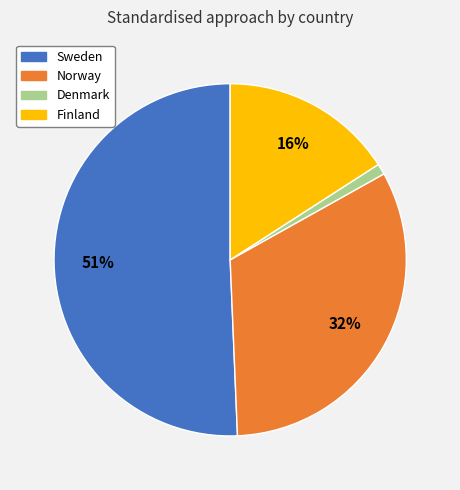

Is there any slice that represents more than half of the pie?

Yes